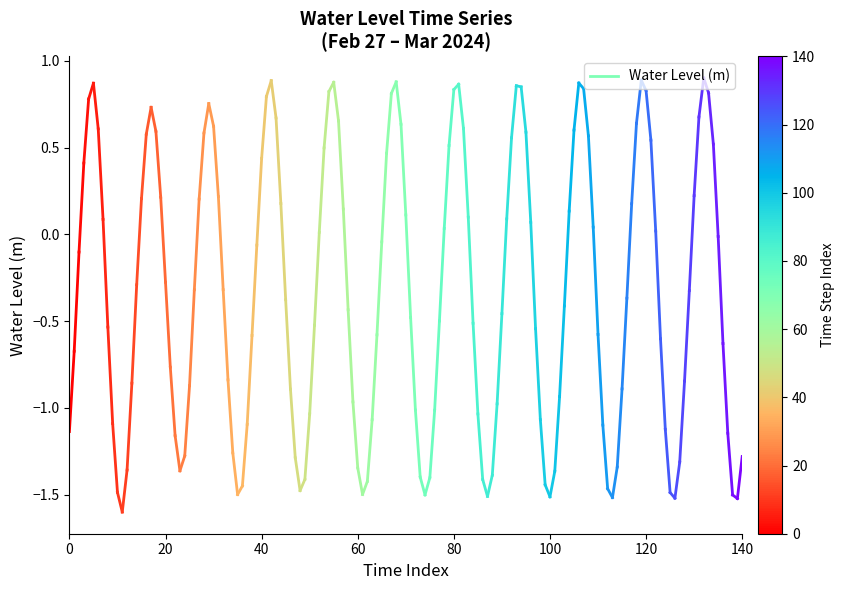

How many lines are shown in the chart?

1